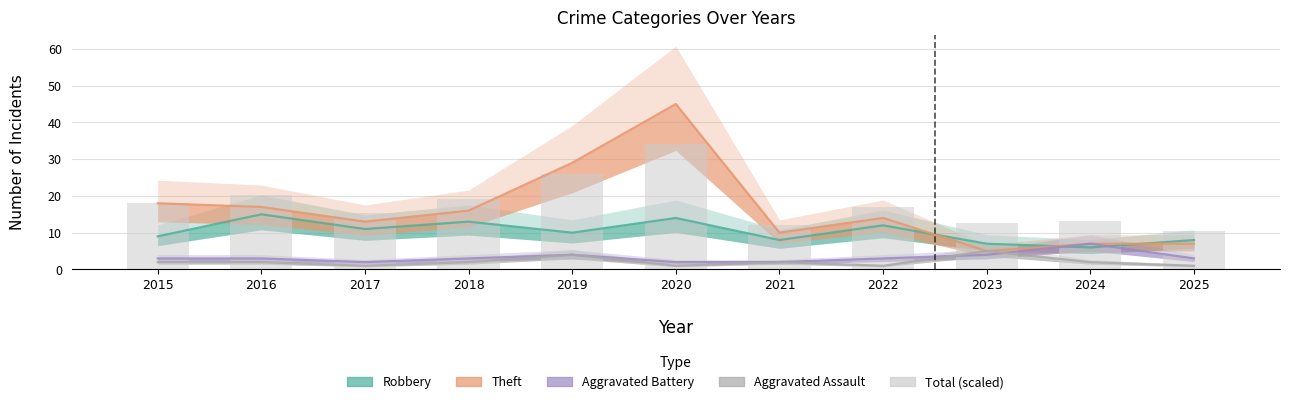

The value at 2016 is 20.4. True or false?

True